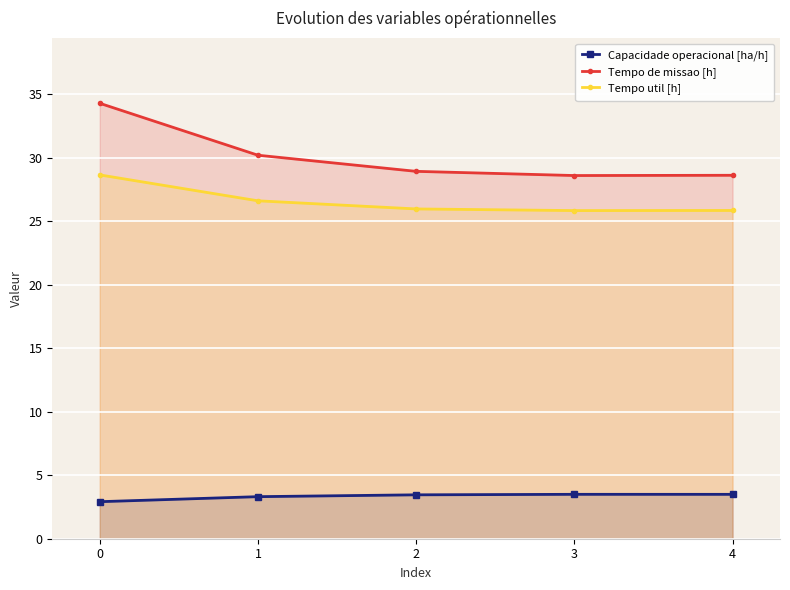

At 2, list the series in order from smallest to largest.

Capacidade operacional [ha/h], Tempo util [h], Tempo de missao [h]